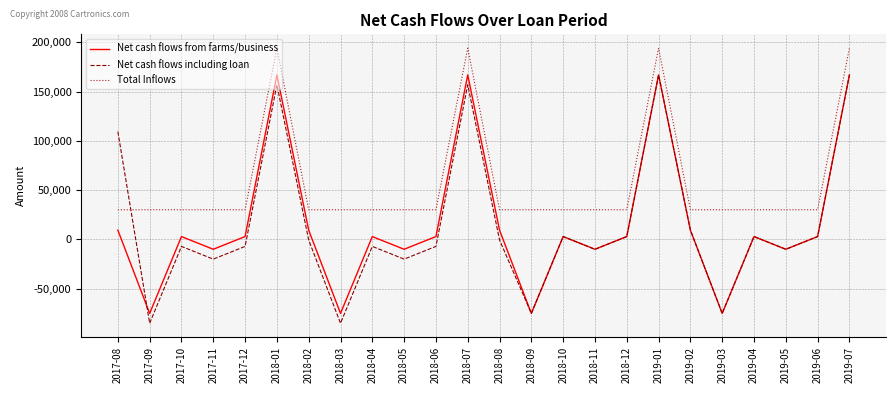

How many distinct data groups are displayed?

3